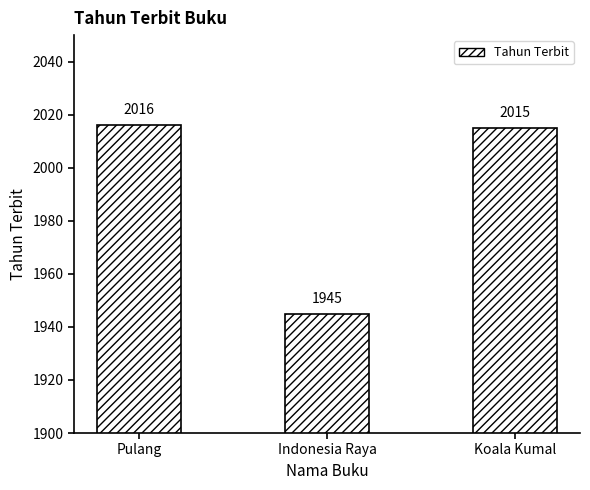

Rank the categories by value from highest to lowest.

Pulang, Koala Kumal, Indonesia Raya